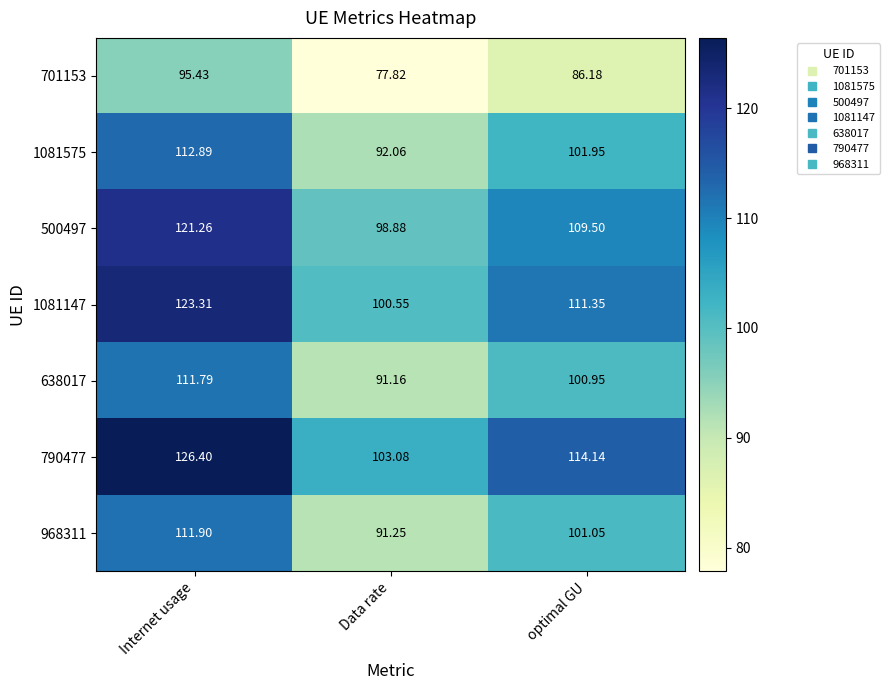

Rank the categories by 701153 value from lowest to highest.

Data rate, optimal GU, Internet usage